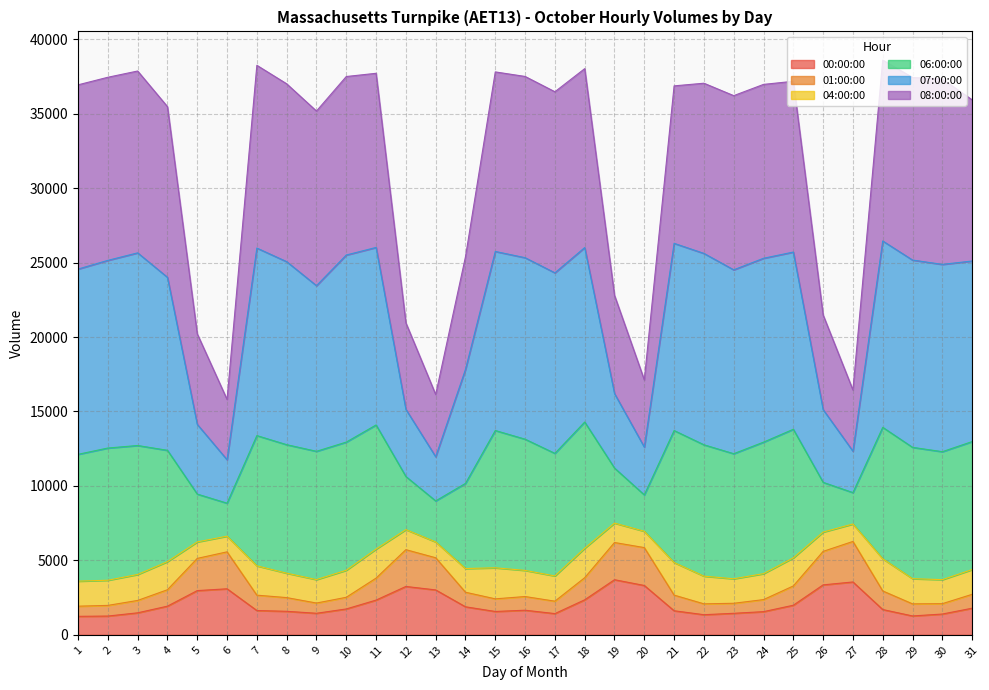

True or false: 01:00:00 and 07:00:00 intersect in this chart.

False